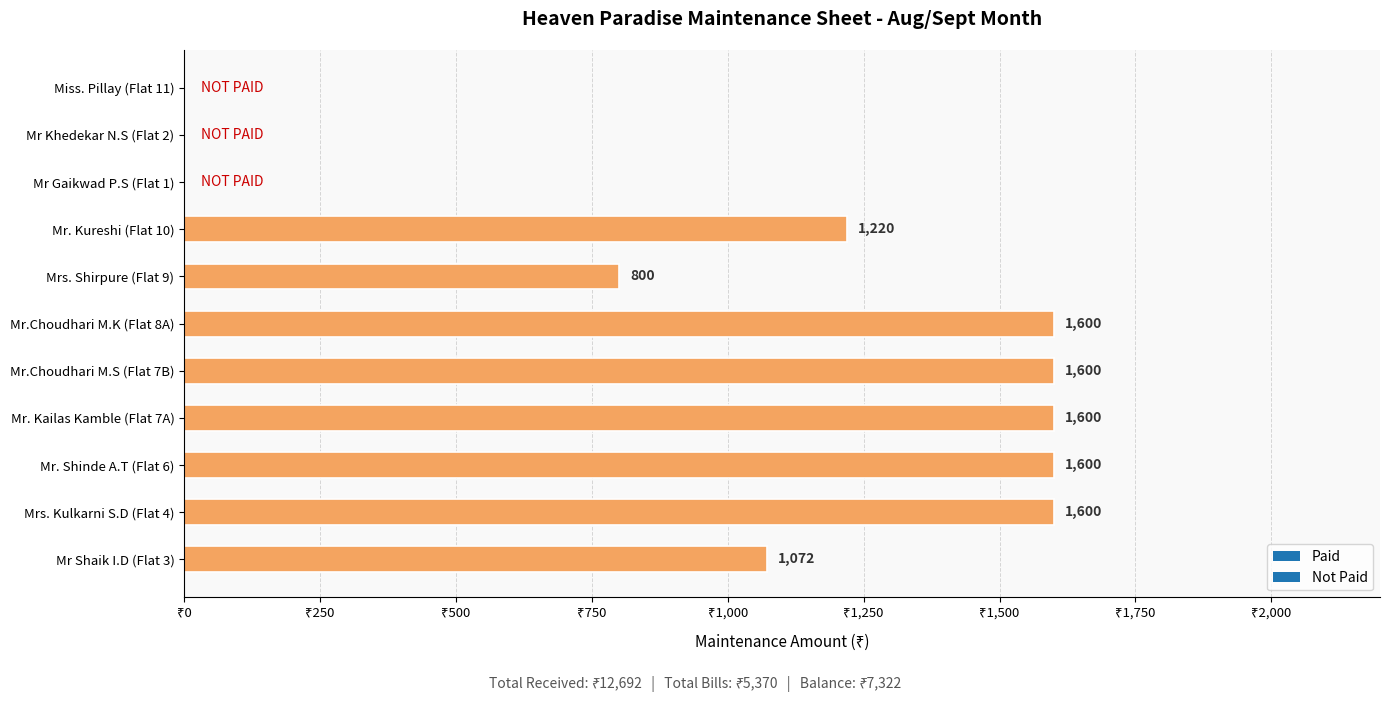

Which has a higher value, Mr. Kureshi (Flat 10) or Mr Khedekar N.S (Flat 2)?

Mr. Kureshi (Flat 10)